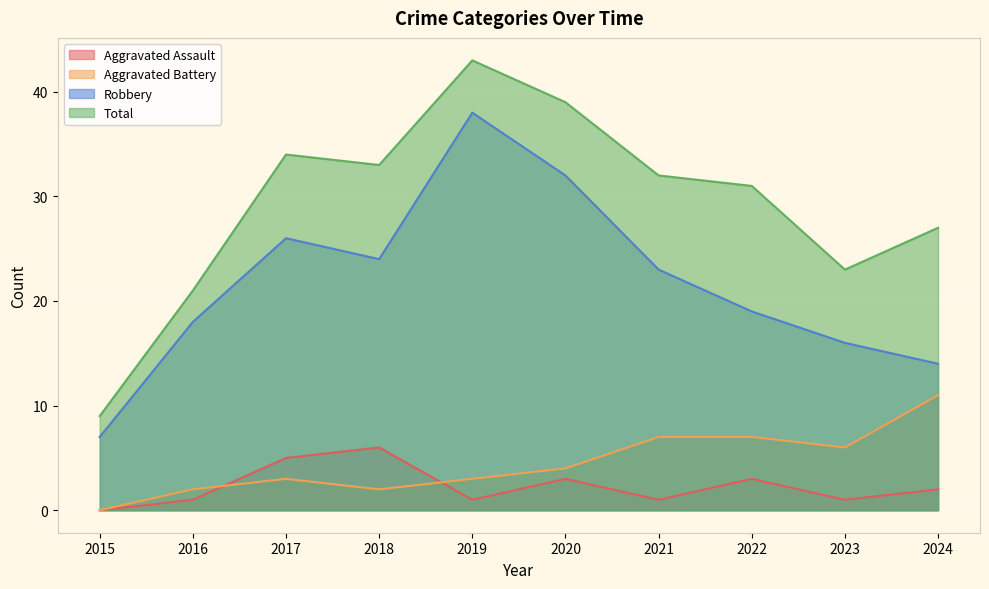

How many lines are shown in the chart?

4